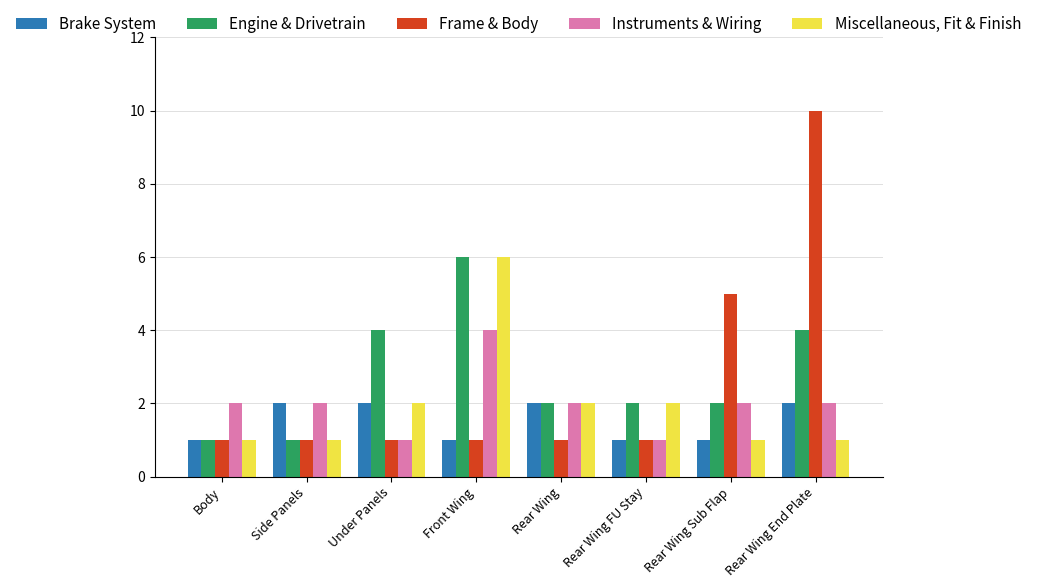

What is the label of the 7th bar from the left?

Rear Wing Sub Flap